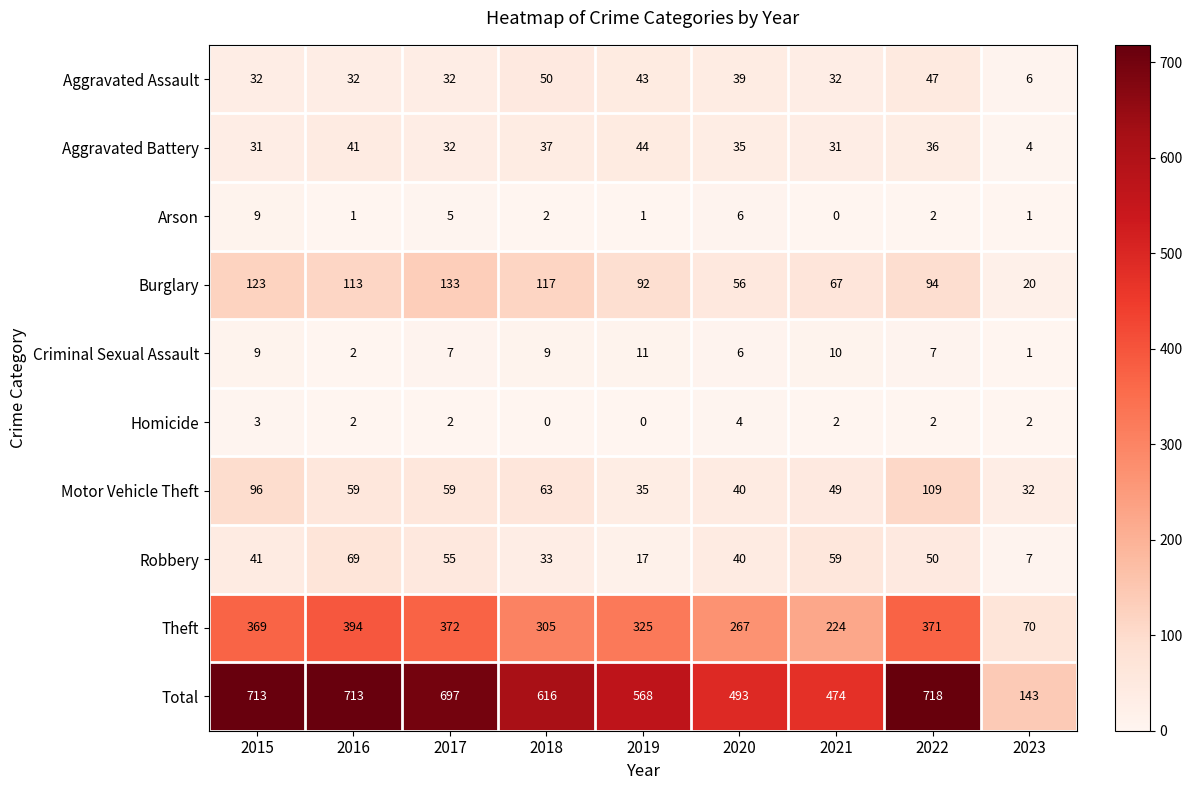

At how many categories does at least one series exceed 615?

5